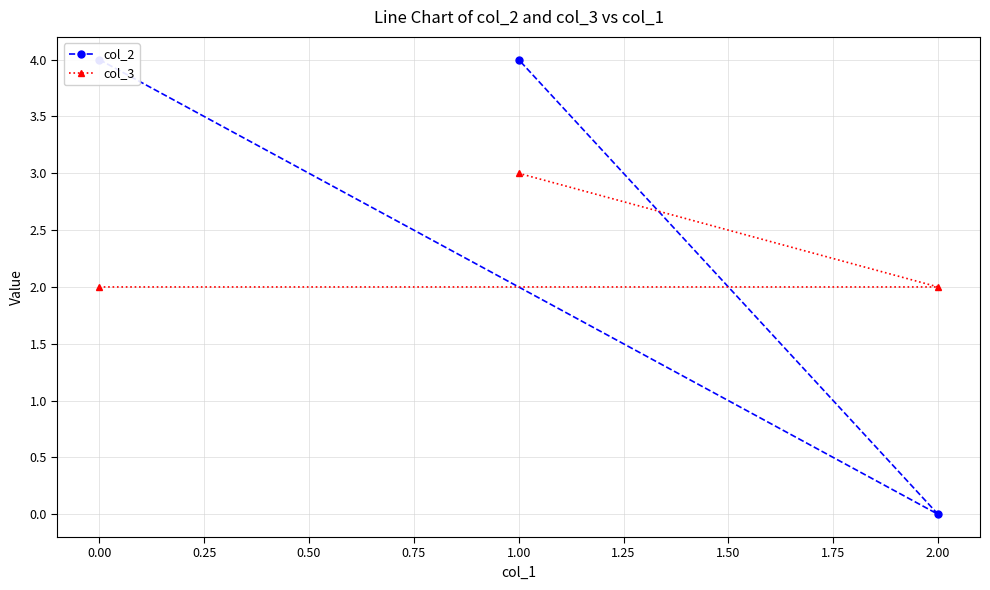

The col_3 series shows 2 at 2.00. True or false?

True